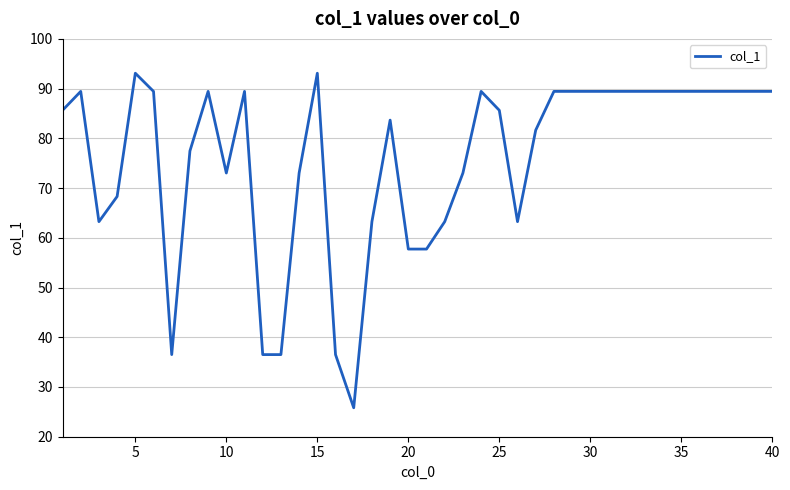

What is the difference between the maximum and minimum values?

67.3